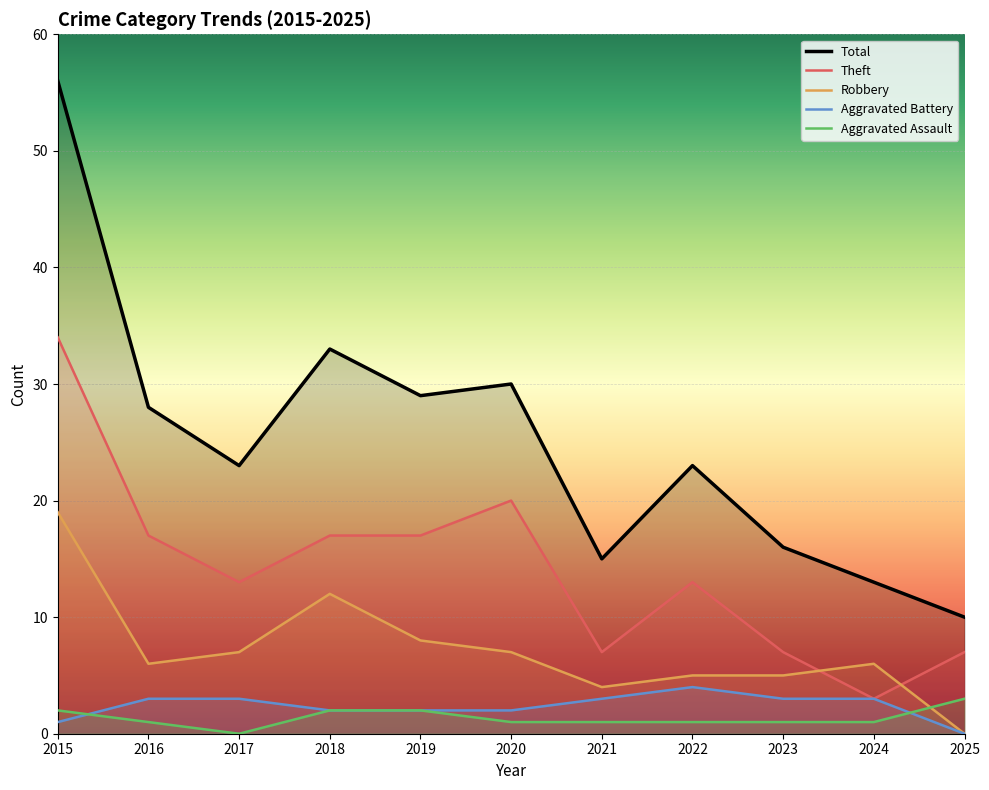

What is the value of the Aggravated Battery point at the 10th from the left?

3